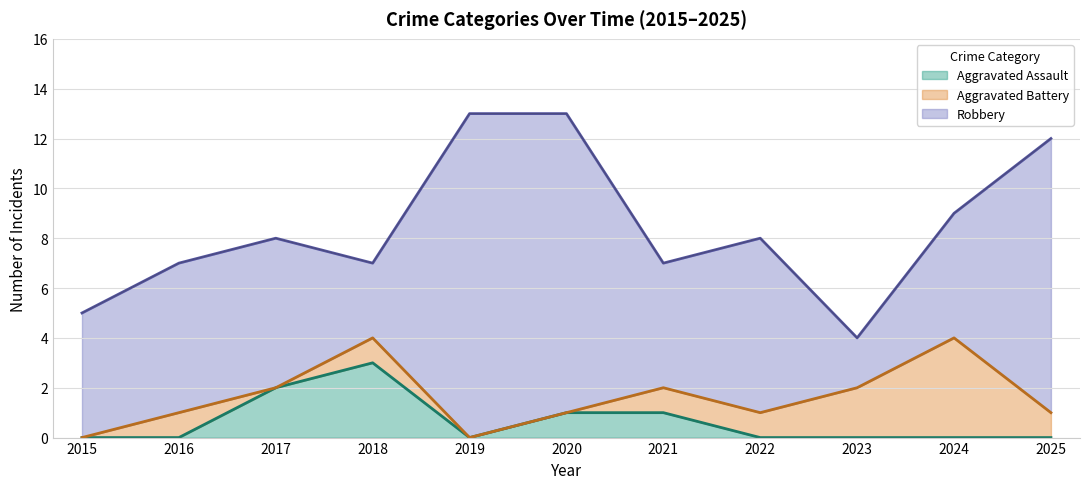

The Robbery series shows 8 at 2015. True or false?

False